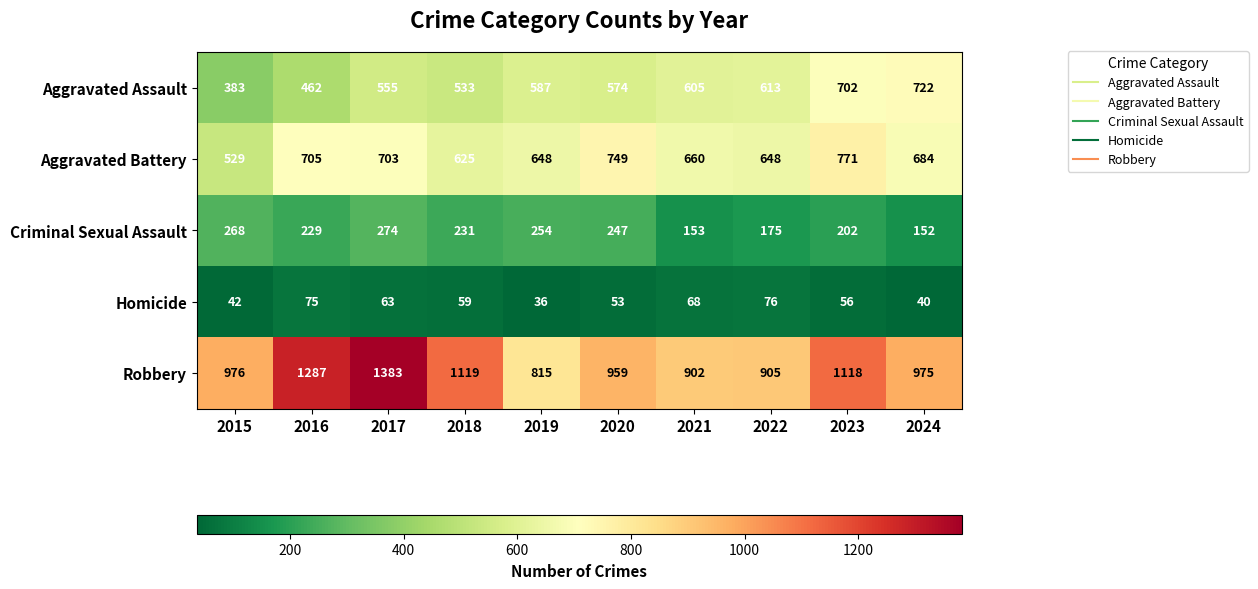

Between 2016 and 2017, which series saw the biggest shift?

Robbery